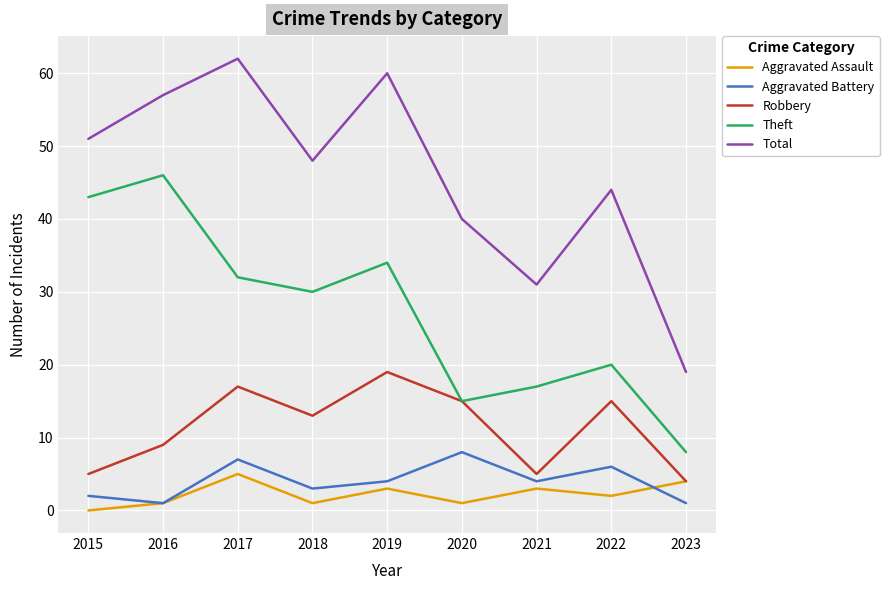

True or false: Theft has a value of 34 at 2019.

True